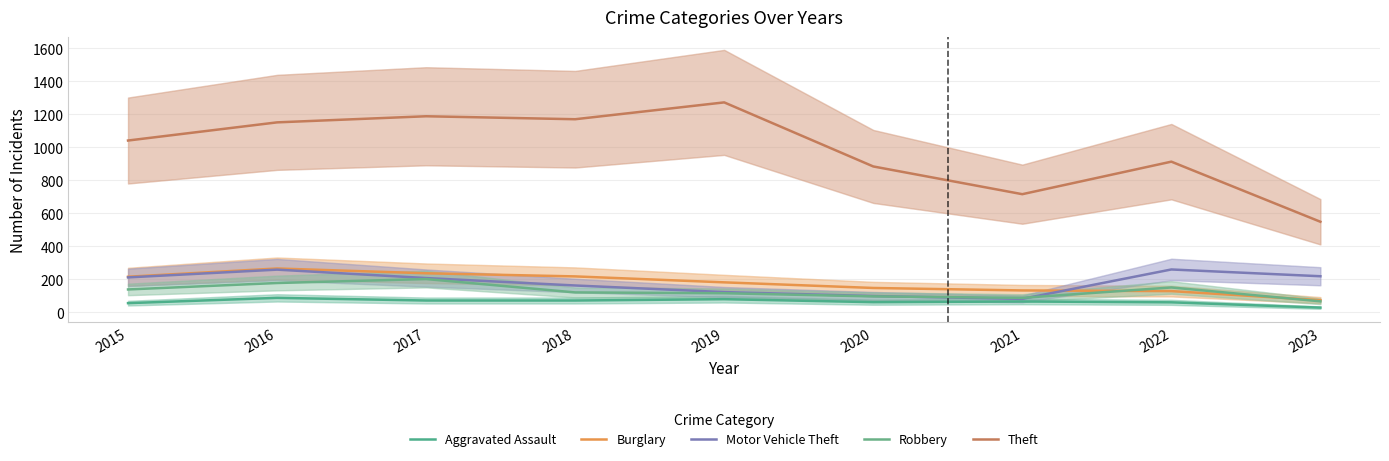

Which series ends up on top after the final intersection of Burglary and Robbery?

Burglary